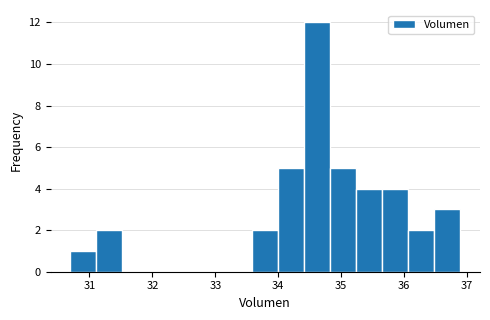

Reading left to right, transcribe this chart: for each bar, give the range it covers on the x-axis and its height. Neither the bar edges nor the heights are printed on the chart, so give them approximately, as read against the axes.

30.7 to 31.1: 1
31.1 to 31.5: 2
31.5 to 31.9: 0
31.9 to 32.3: 0
32.3 to 32.8: 0
32.8 to 33.2: 0
33.2 to 33.6: 0
33.6 to 34.0: 2
34.0 to 34.4: 5
34.4 to 34.8: 12
34.8 to 35.2: 5
35.2 to 35.7: 4
35.7 to 36.1: 4
36.1 to 36.5: 2
36.5 to 36.9: 3